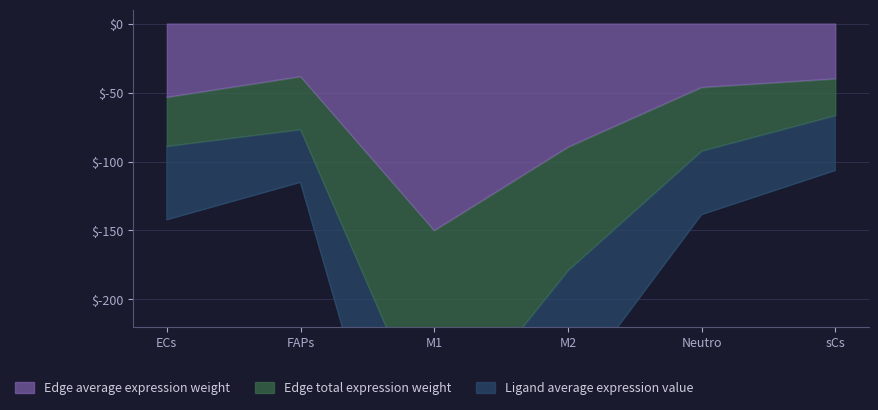

How many values in the Edge average expression weight series exceed -46?

2